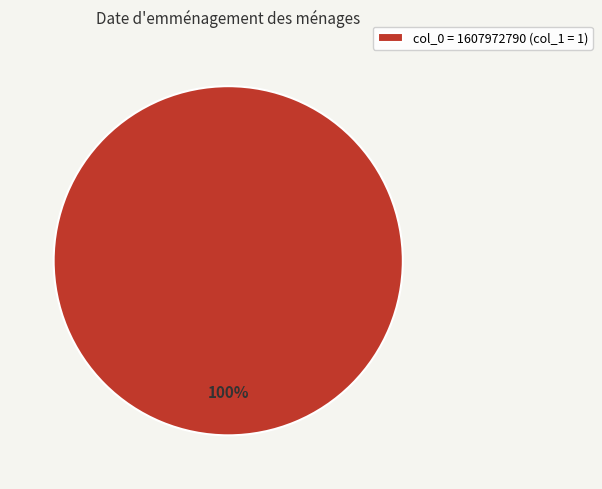

Rank the categories by value from lowest to highest.

col_0 = 1607972790 (col_1 = 1)